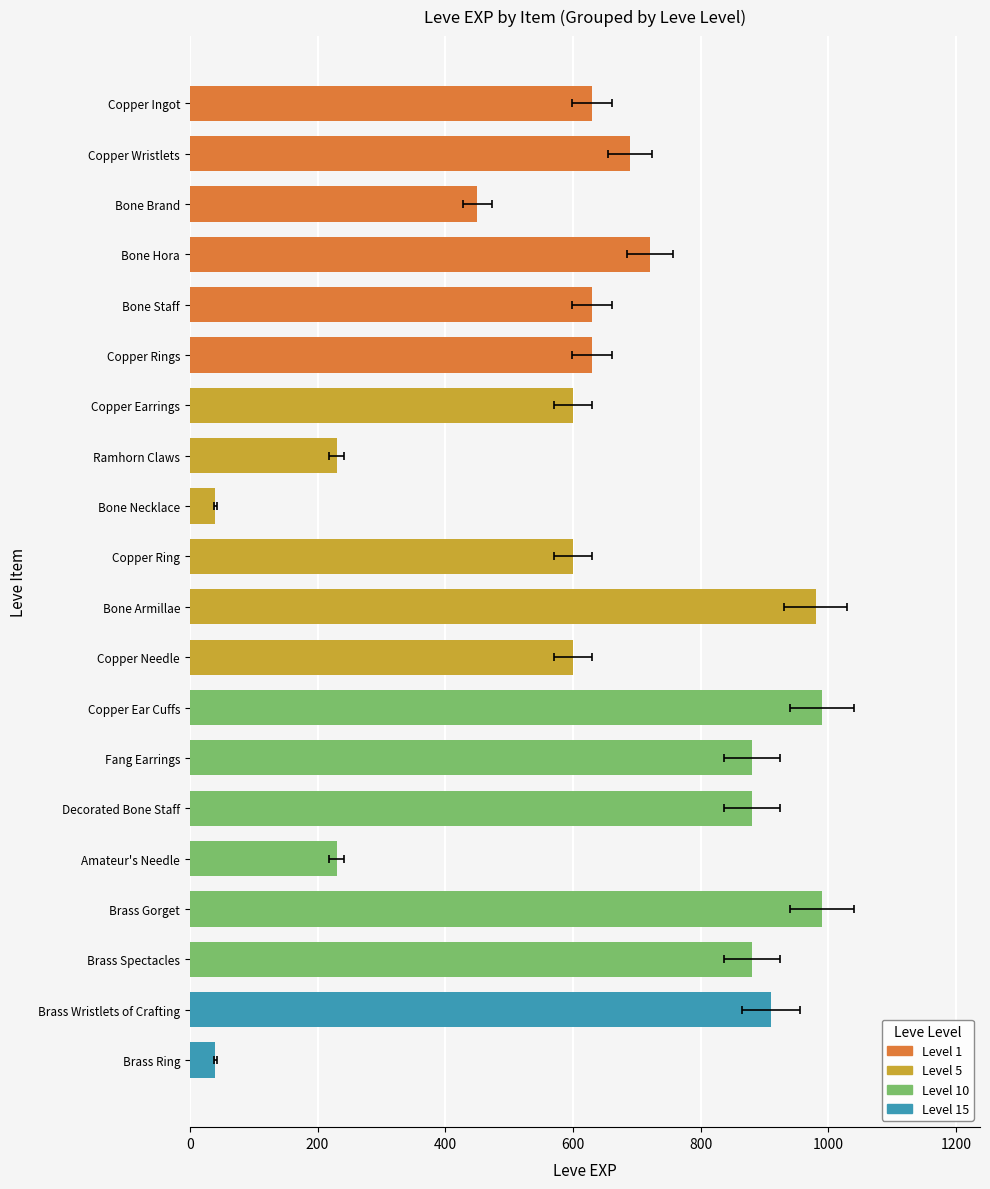

True or false: the data shows 1058 at Copper Needle.

False